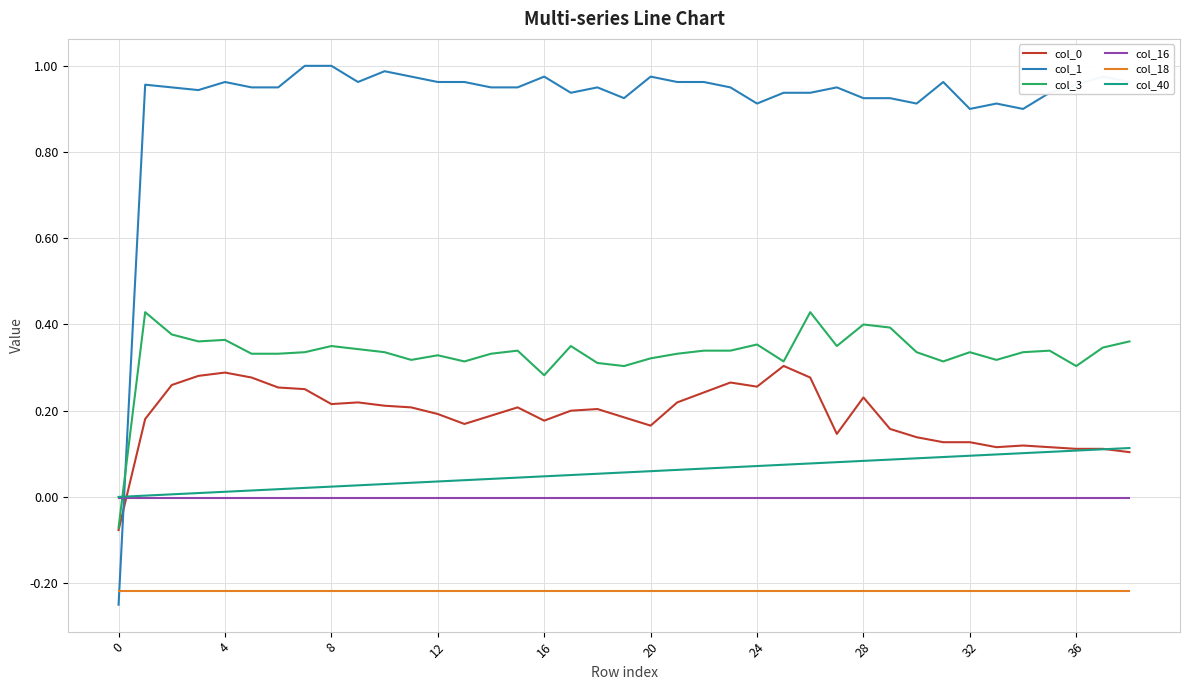

True or false: col_40 and col_18 cross at least once.

False